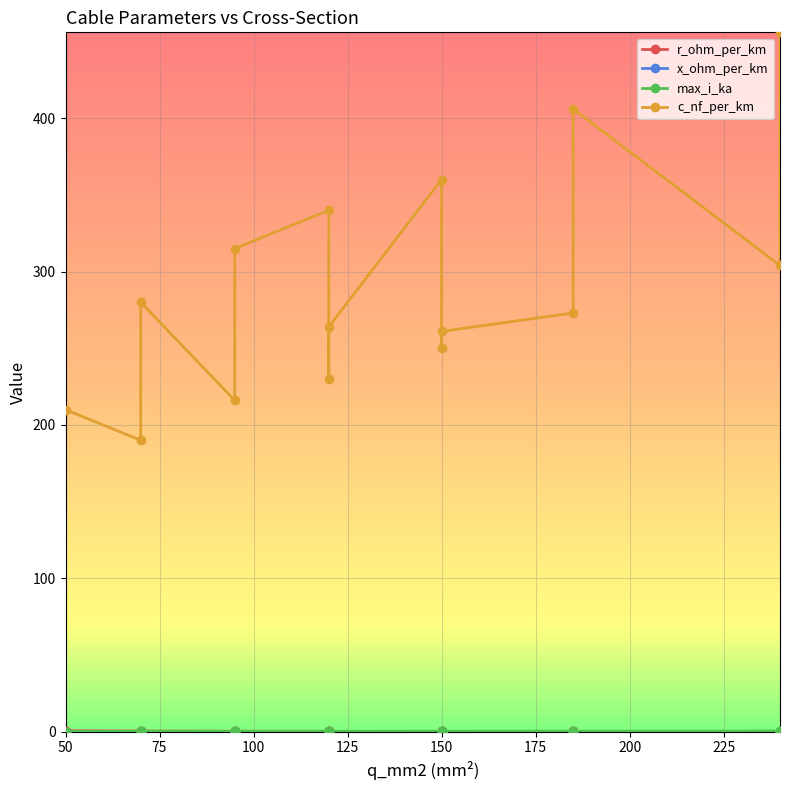

True or false: x_ohm_per_km and max_i_ka cross at least once.

False